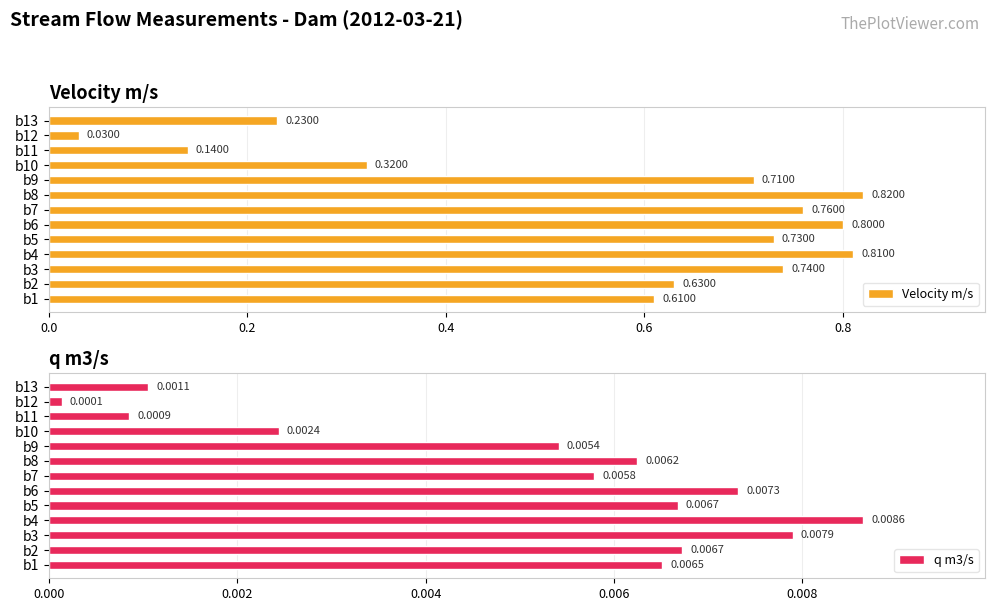

What are all the series names shown in the legend?

Velocity m/s, q m3/s